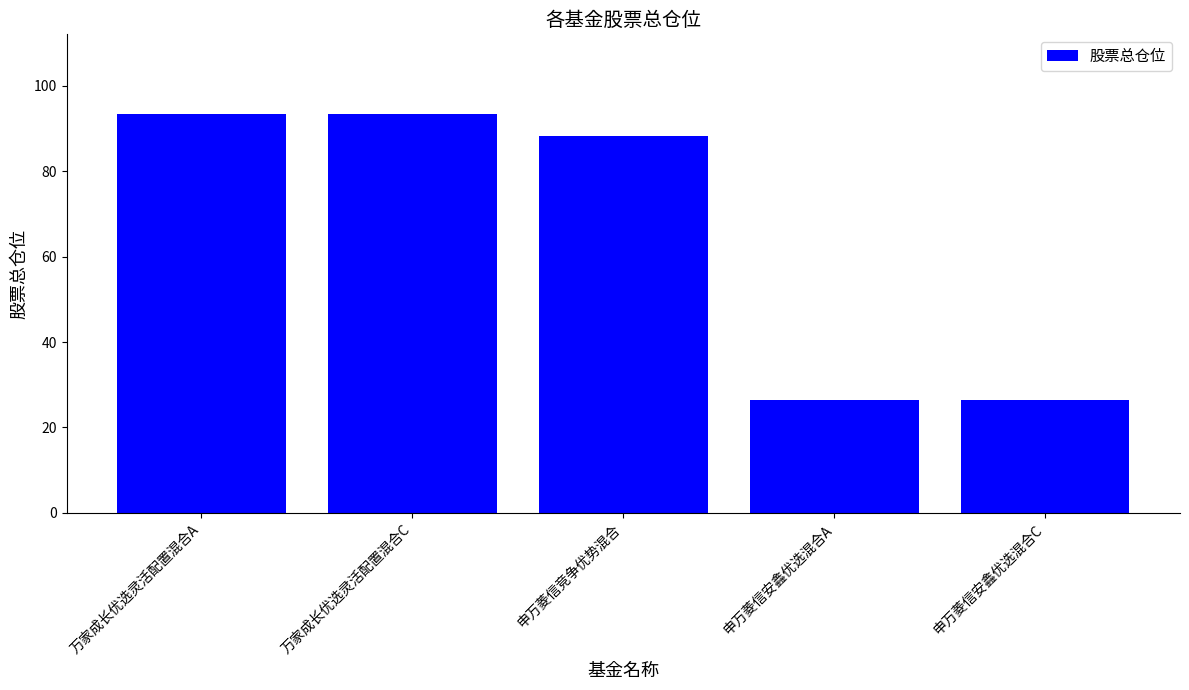

What is the label of the 5th bar from the right?

万家成长优选灵活配置混合A